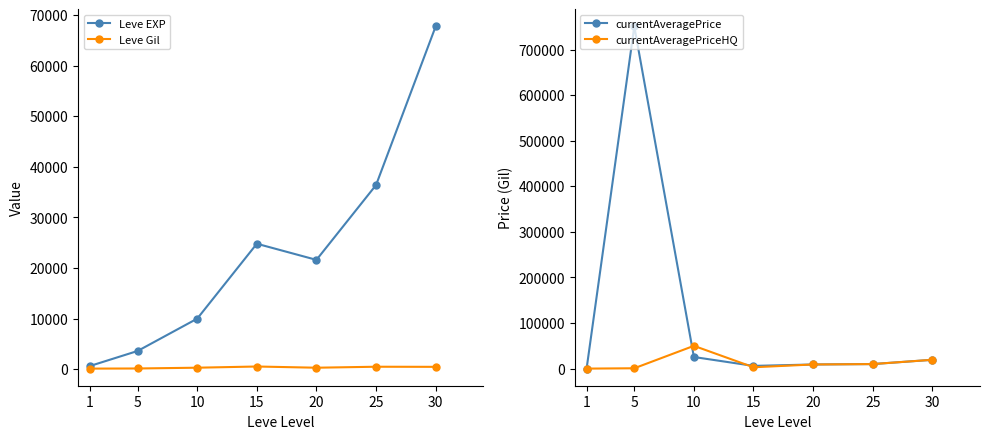

Rank the categories by Leve EXP value from highest to lowest.

30, 25, 15, 20, 10, 5, 1